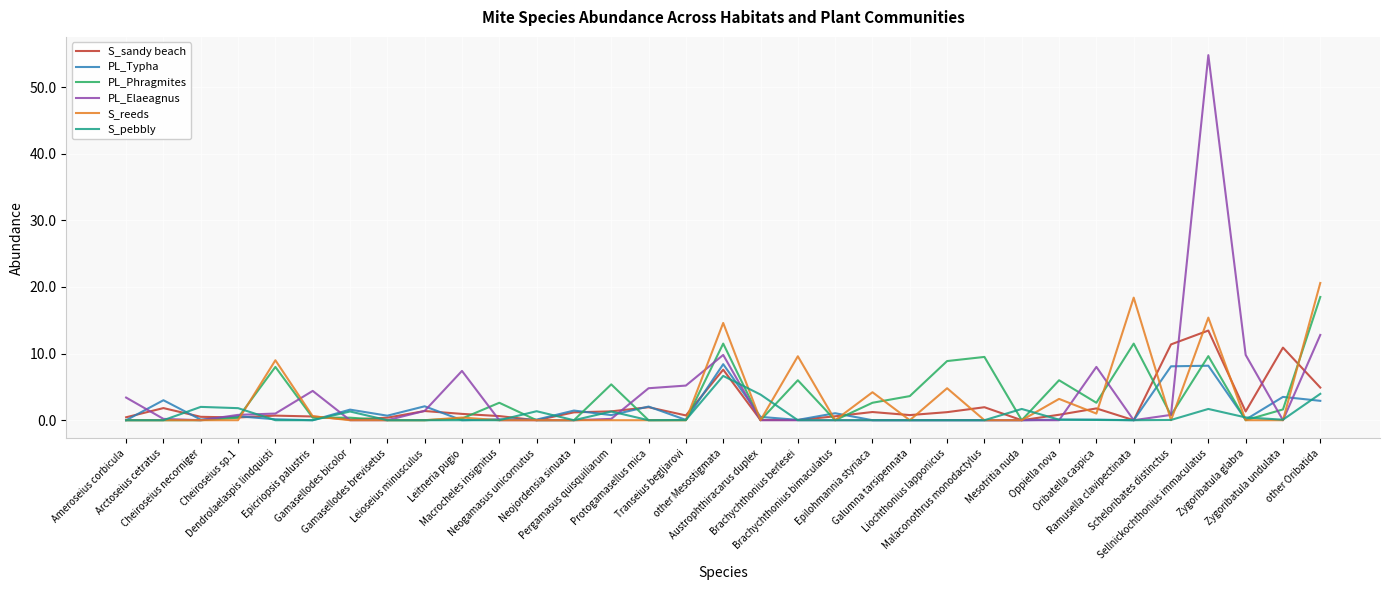

At how many categories does at least one series exceed 41?

1